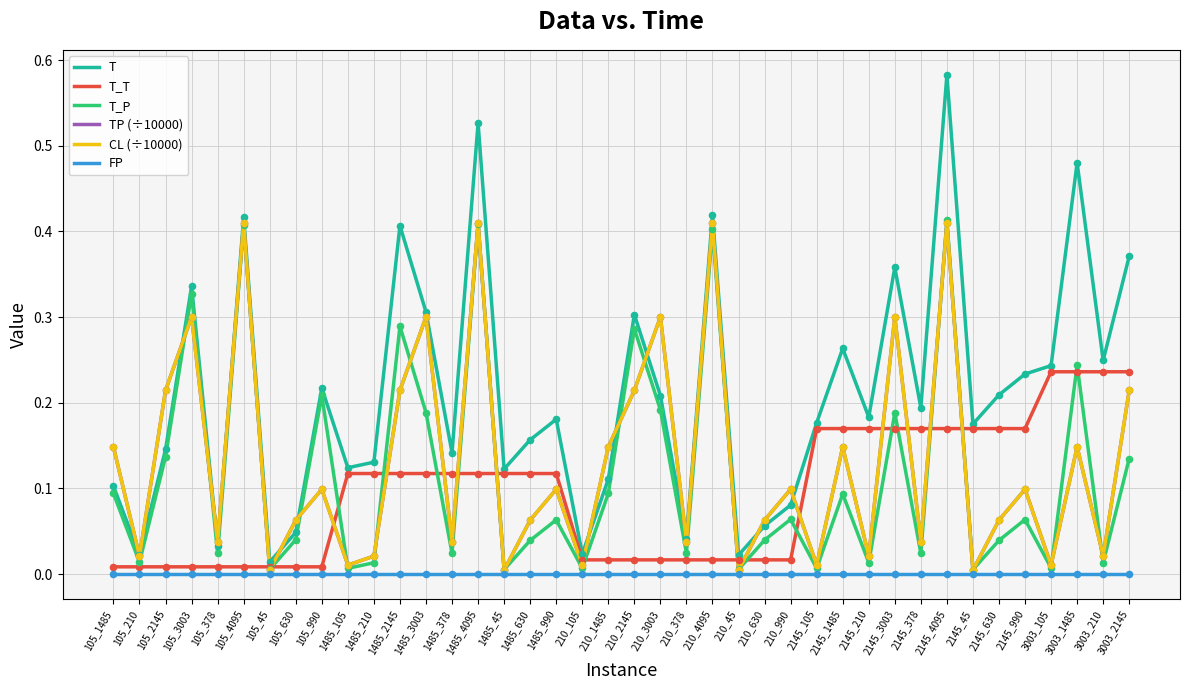

Is this an area chart (filled region under the line)?

No